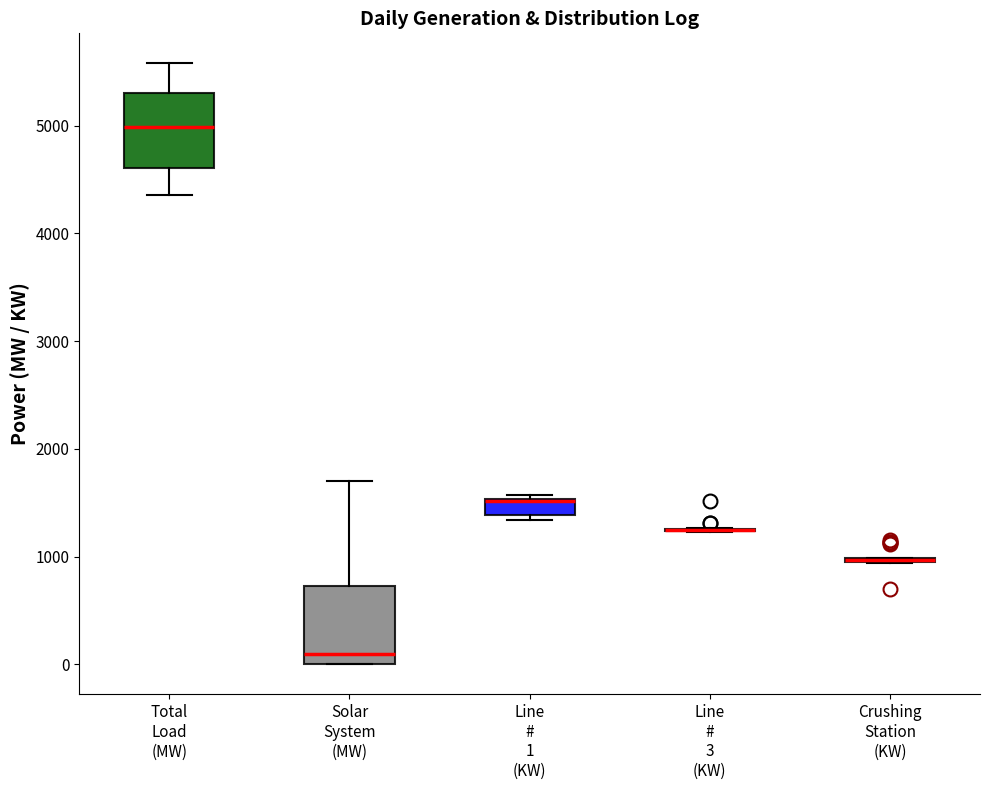

Reading left to right, transcribe this box plot: for each box, give where its median line is, the range the box spans, and where its two whiskers end, as read against the y-axis. The values are not printed on the chart, so give them approximately, as read against the axis.

Total Load (MW): median 5000, box 4600 to 5300, whiskers 4400 to 5600
Solar System (MW): median 100, box 0 to 700, whiskers 0 to 1700
Line # 1 (KW): median 1500 (drawn on the box's upper edge), box 1400 to 1500, whiskers 1300 to 1600
Line # 3 (KW): box collapsed to a line at 1200, whiskers 1200 to 1300
Crushing Station (KW): box collapsed to a line at 1000, whiskers 900 to 1000